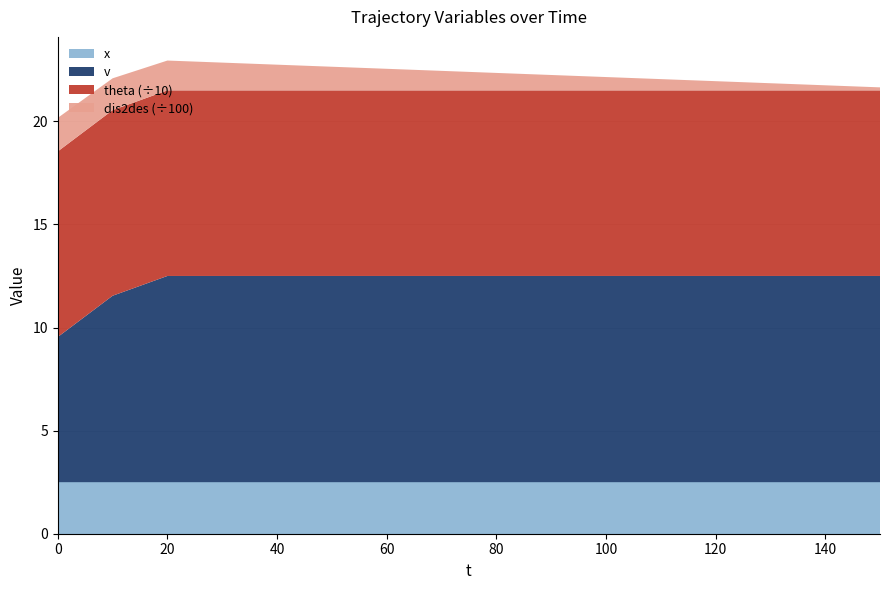

What is the highest value of the theta (÷10) series?

9.0